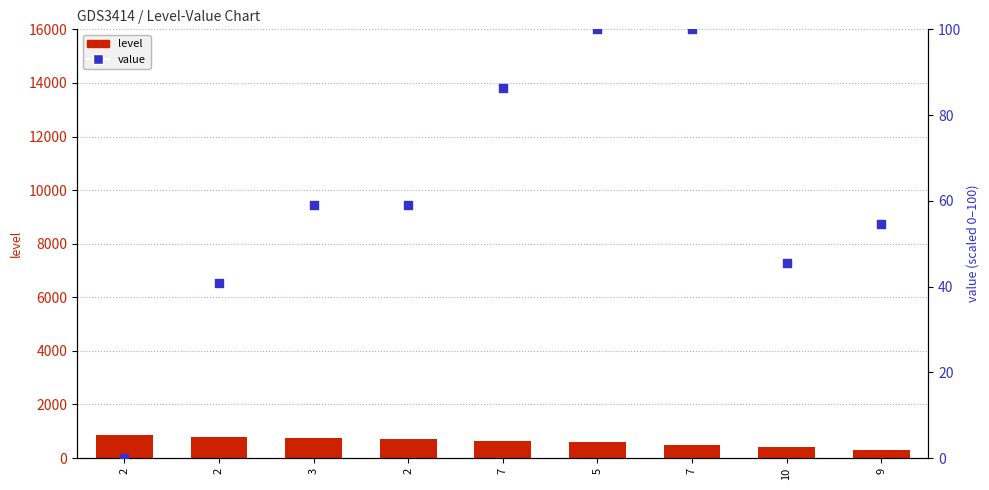

Which series has the largest total across all categories?

level